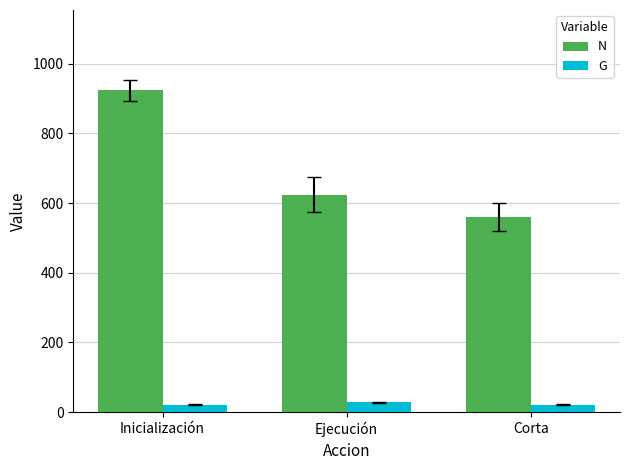

At which label does N reach its peak?

Inicialización